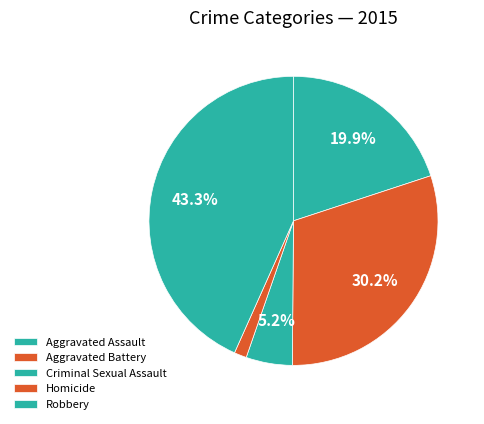

How many segments does this pie chart have?

5